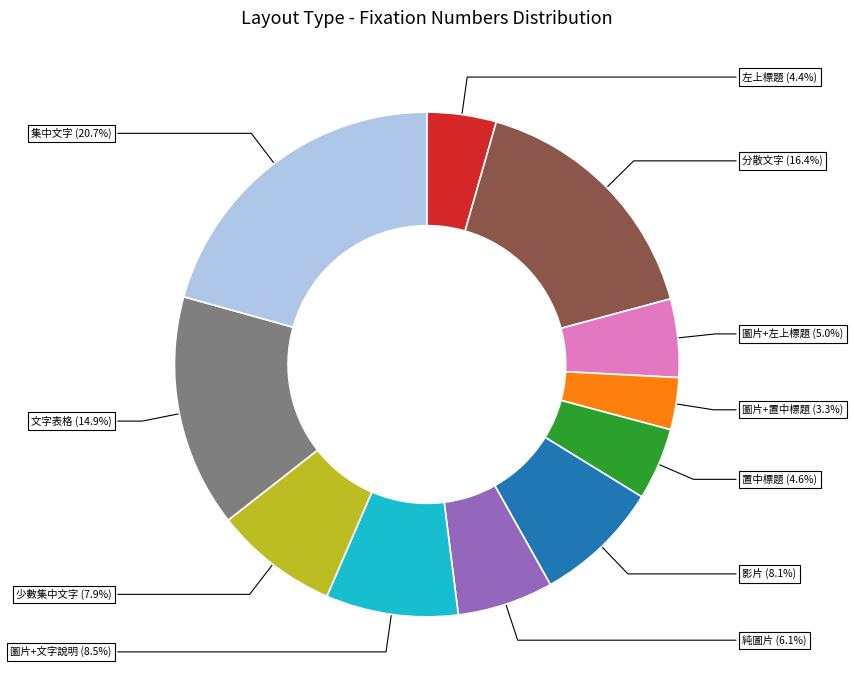

Which has a higher value, 圖片+置中標題 or 集中文字?

集中文字